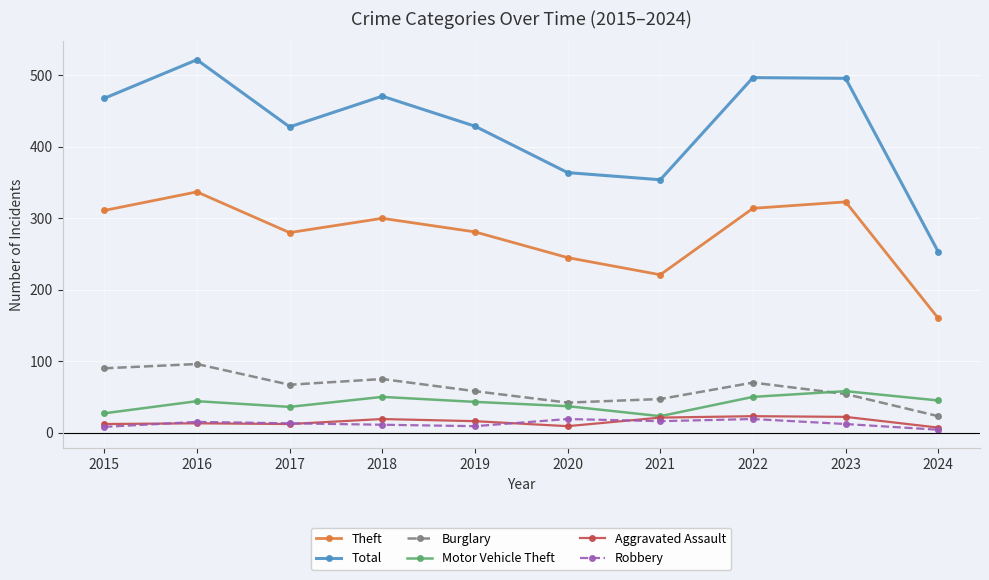

What is the maximum value for Burglary?

96